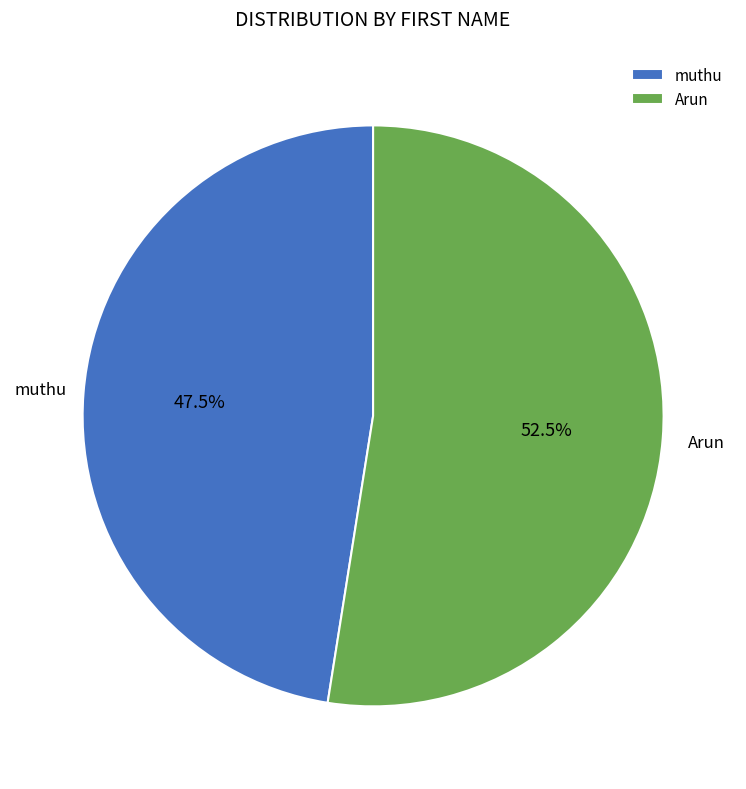

The Arun slice represents 40% of the pie. True or false?

False